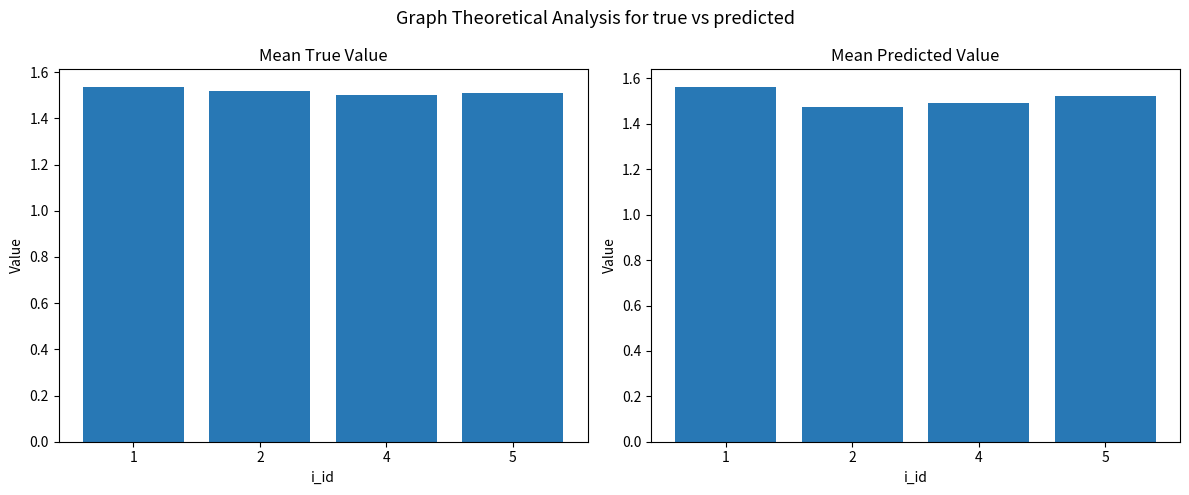

True or false: true has a value of 1.0 at 5.

False